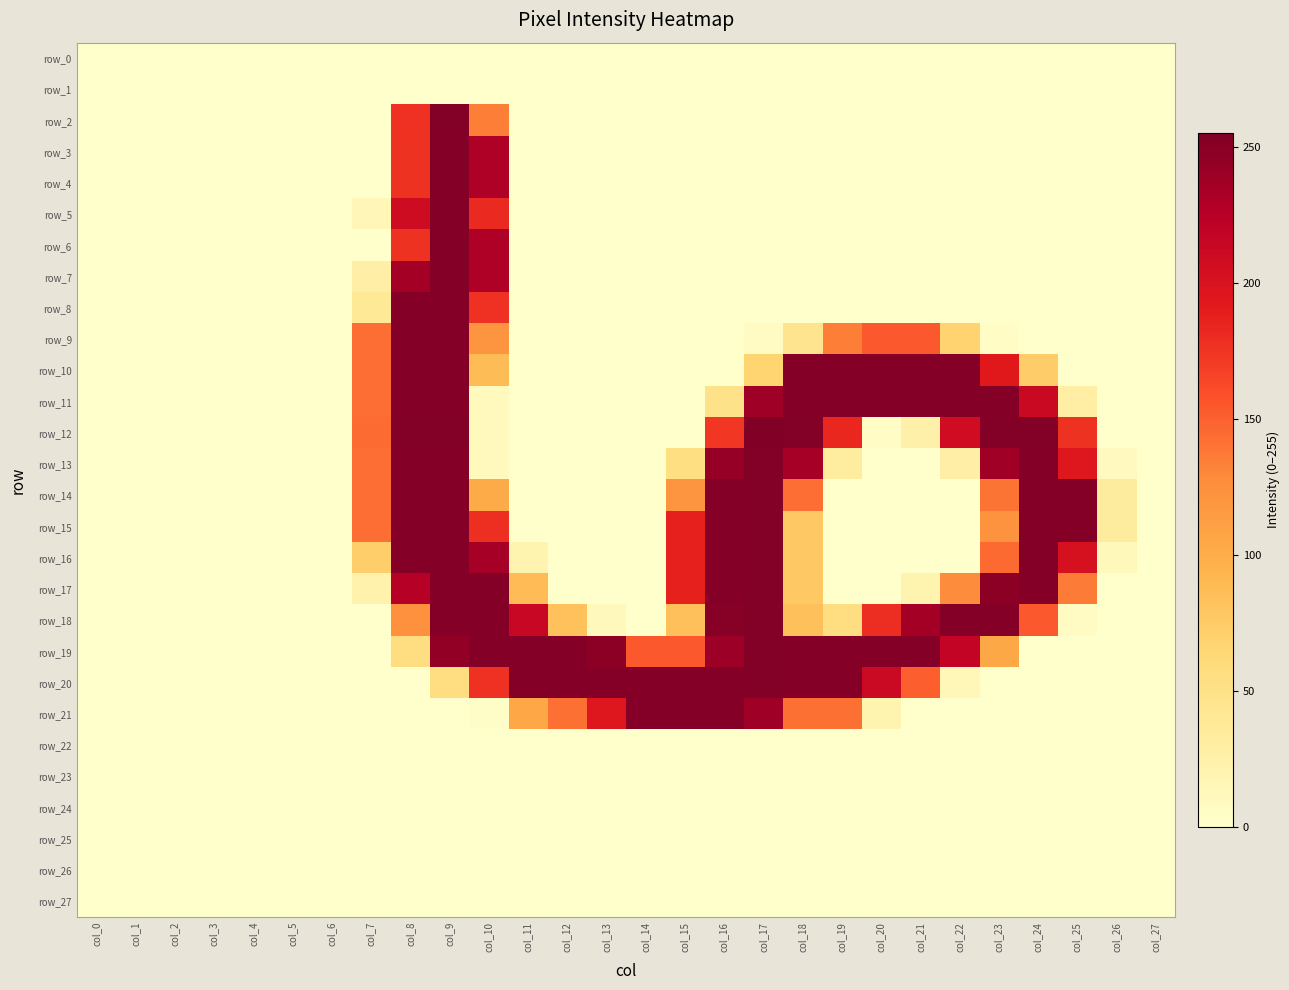

What is the sum of all row_10 values?

2327